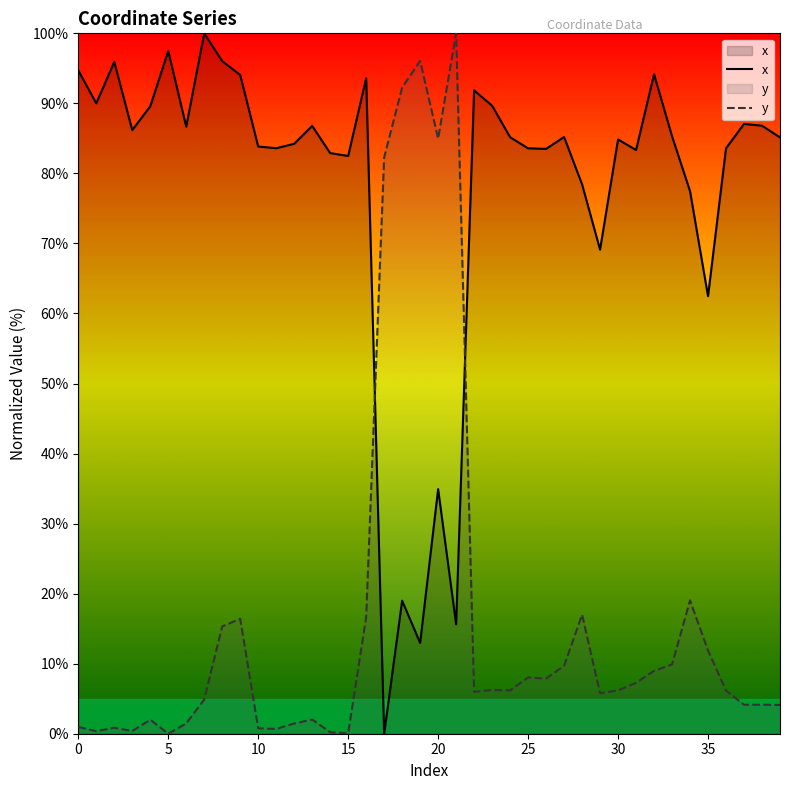

Which has a higher value, 17 or 21?

21